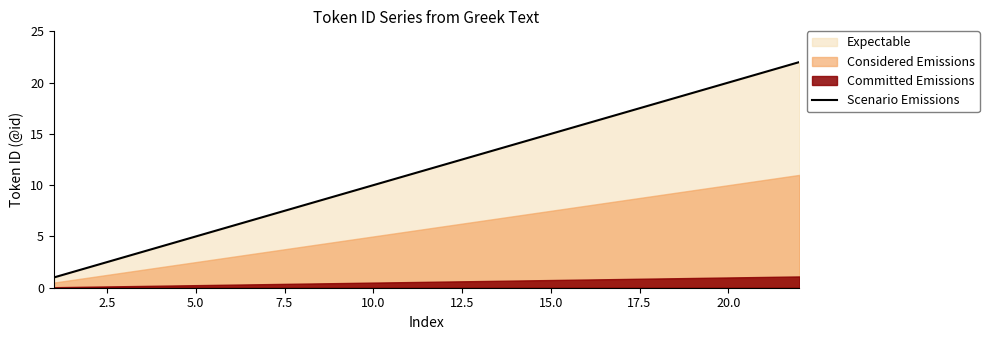

Reading right to left, list all the values displayed in this chart.

22	21	20	19	18	17	16	15	14	13	12	11	10	9	8	7	6	5	4	3	2	1